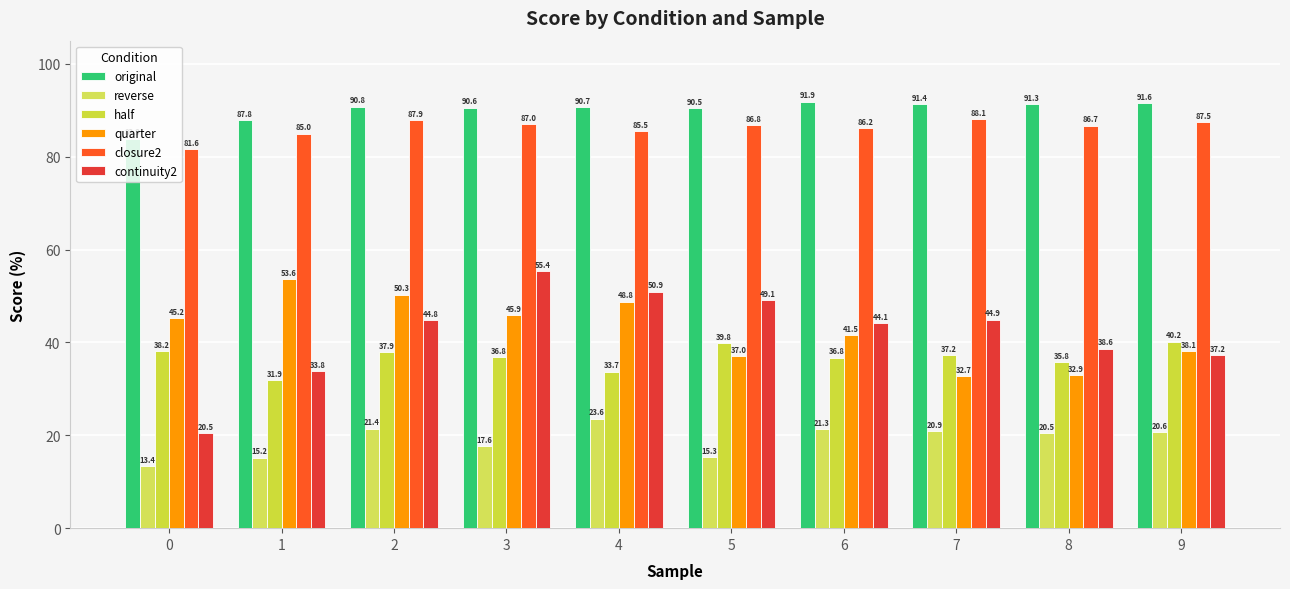

What is the minimum value shown in the chart?

13.4